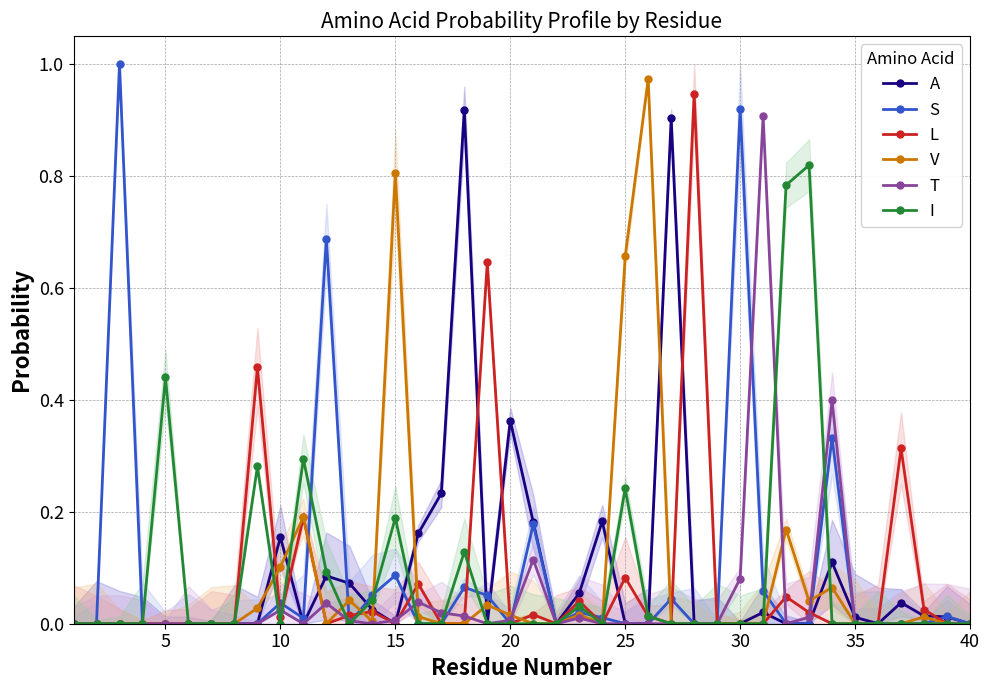

What is the difference between the maximum and minimum values in the A series?

0.9